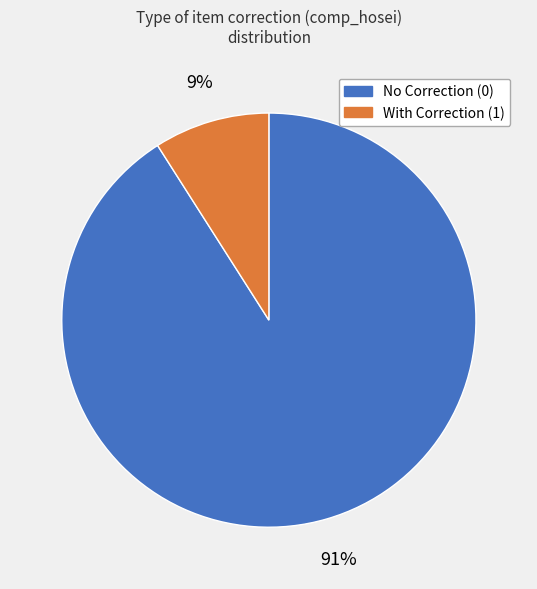

Is there any slice that represents more than half of the pie?

Yes